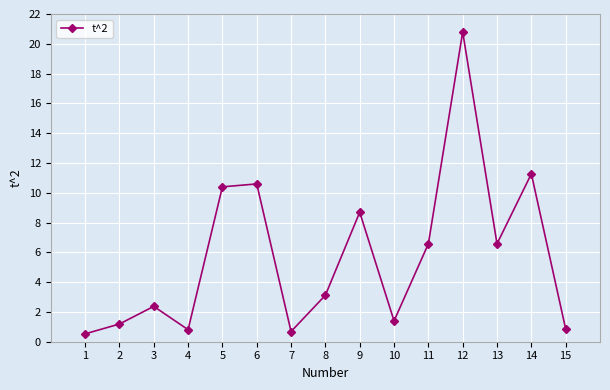

What is the difference between the values at 13 and 8?

3.5